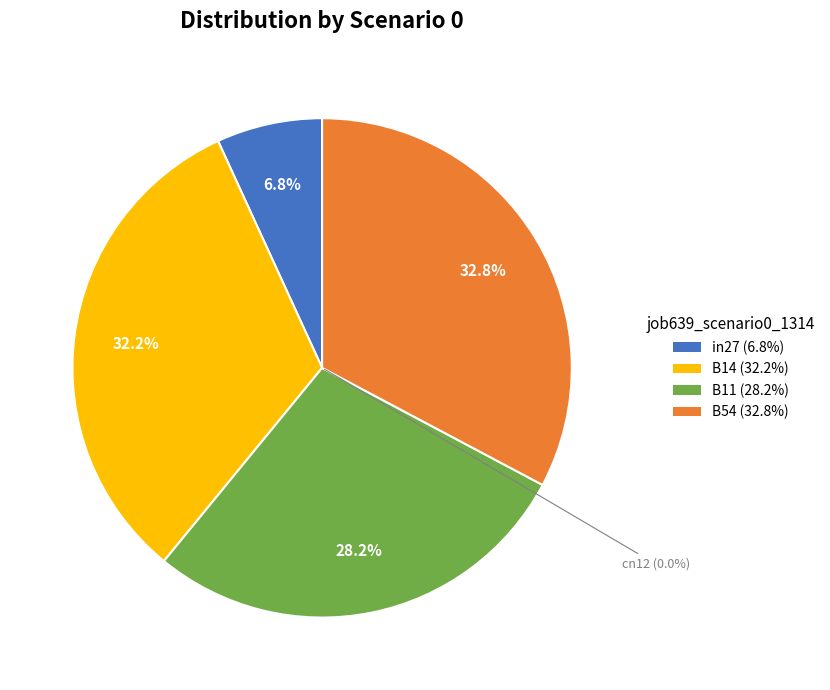

True or false: B11 accounts for 28% of the total.

True